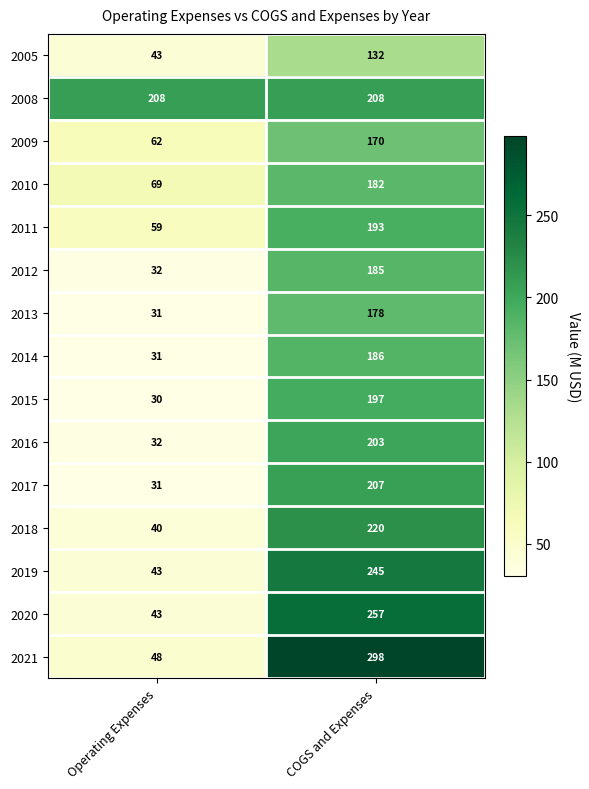

What is the difference between the maximum and minimum values in the 2019 series?

202